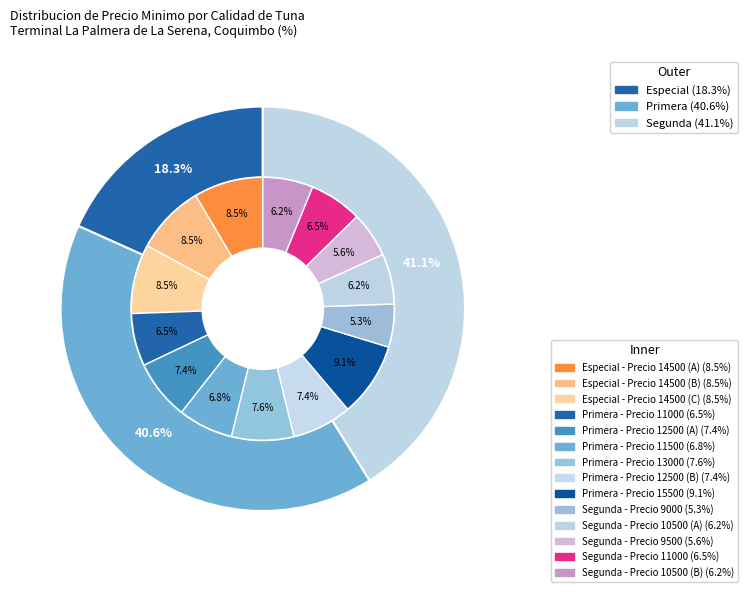

Does Especial represent more than half of the total?

No